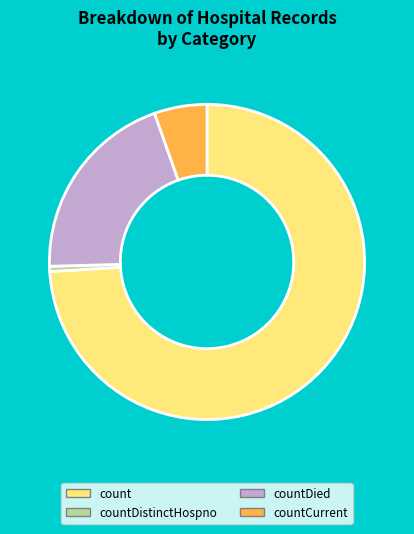

Which category accounts for the majority?

count